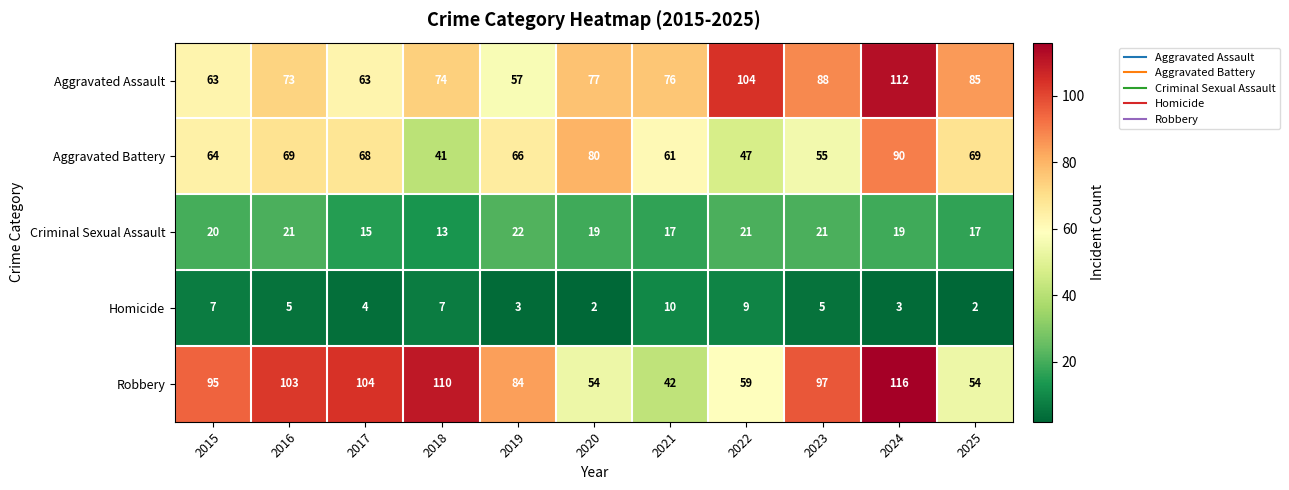

List the series in order of their peak value, lowest first.

Homicide, Criminal Sexual Assault, Aggravated Battery, Aggravated Assault, Robbery